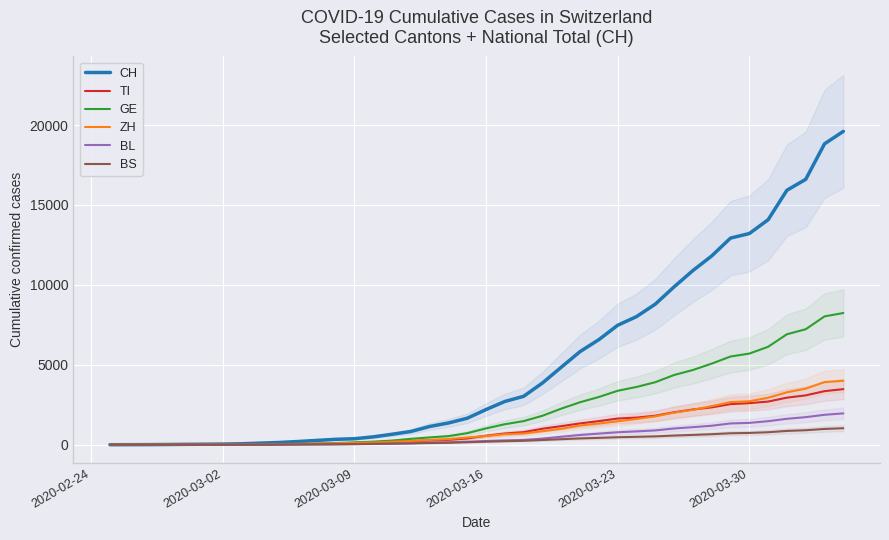

What is the maximum value for ZH?

4001